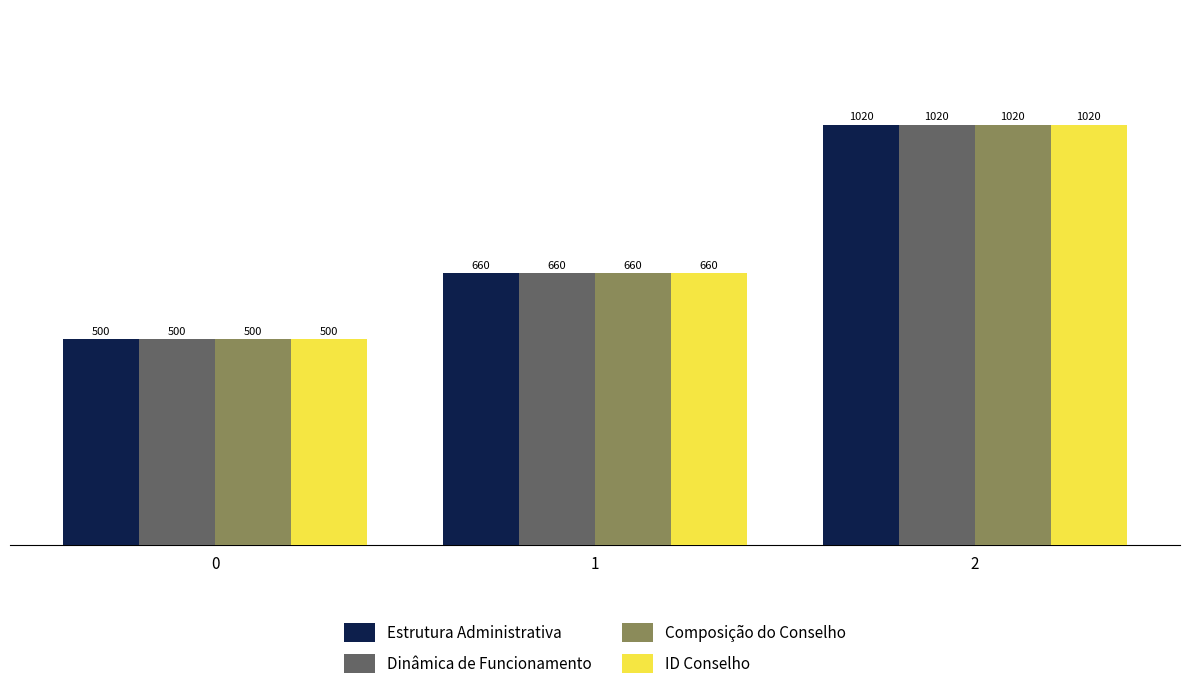

Reading right to left, list all the values displayed in this chart.

Estrutura Administrativa: 2=1020	1=660	0=500
Dinâmica de Funcionamento: 2=1020	1=660	0=500
Composição do Conselho: 2=1020	1=660	0=500
ID Conselho: 2=1020	1=660	0=500